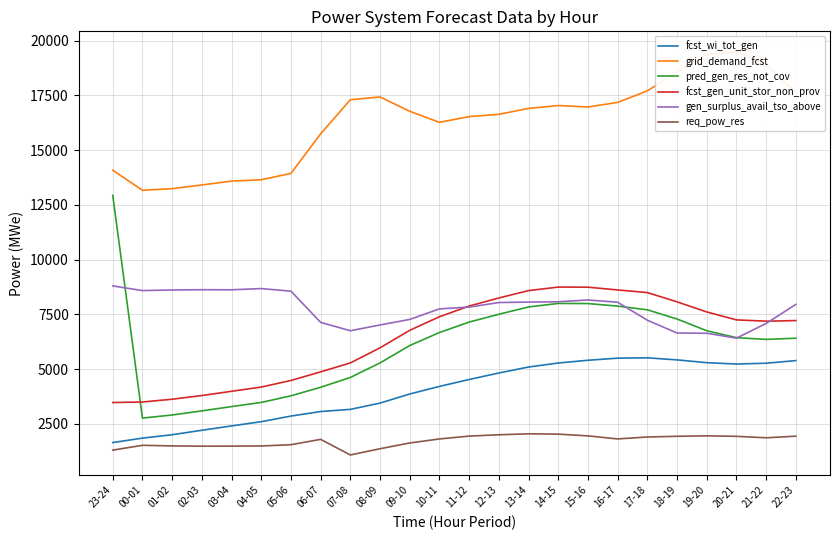

What is the total value across all series at 10-11?

44097